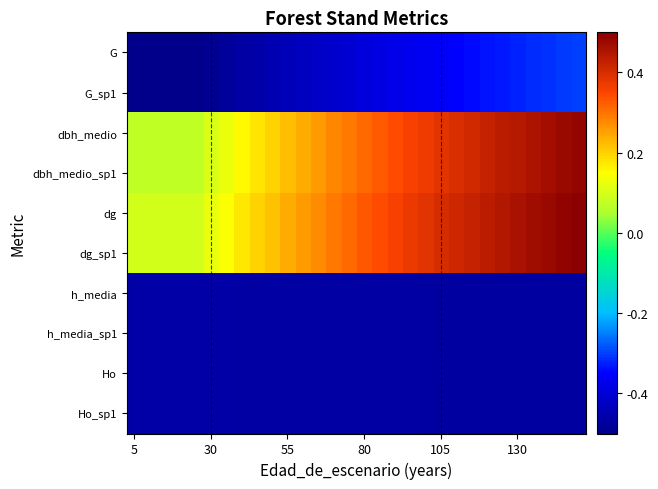

Which series has the largest total across all categories?

dg